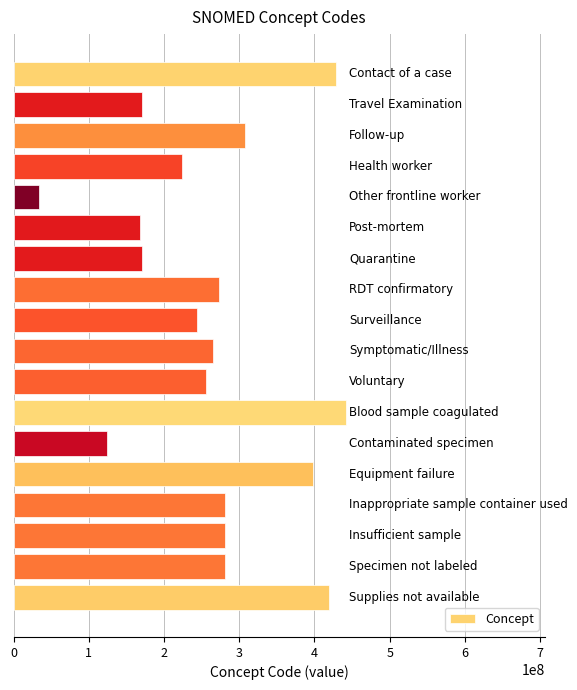

Are the bars grouped side by side (vs. stacked)?

No